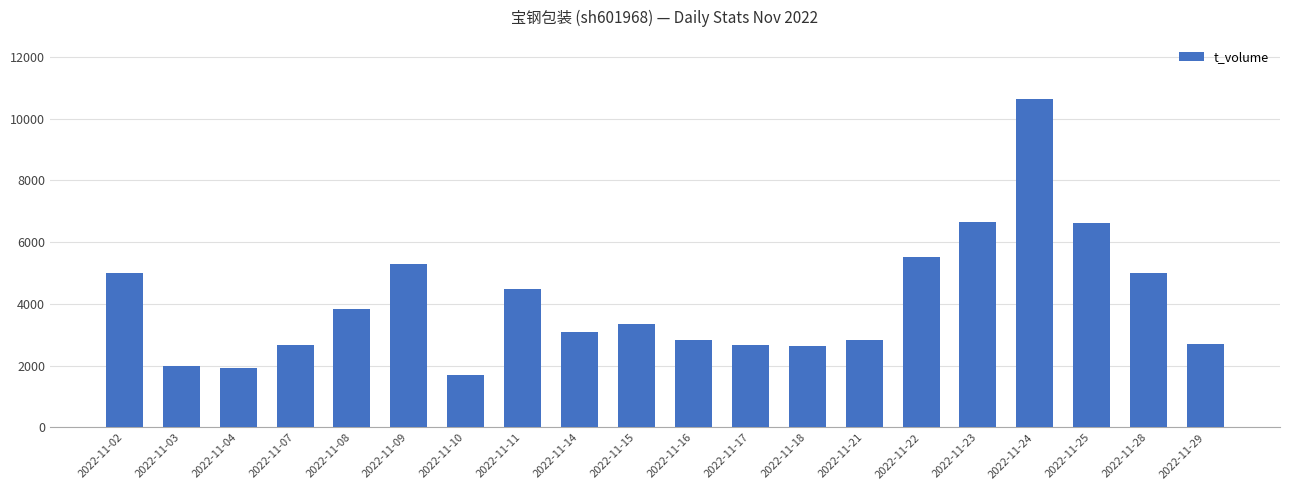

At which category does the chart reach its peak across all series?

2022-11-24